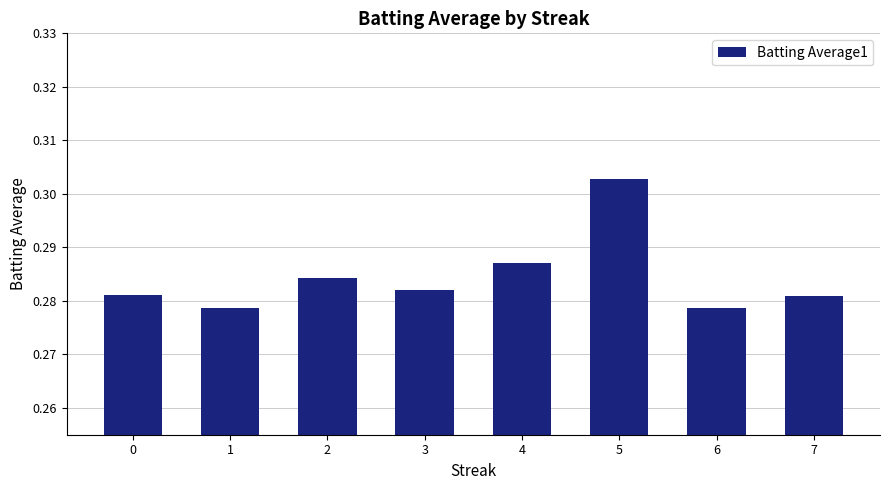

What is the sum of all values?

2.3